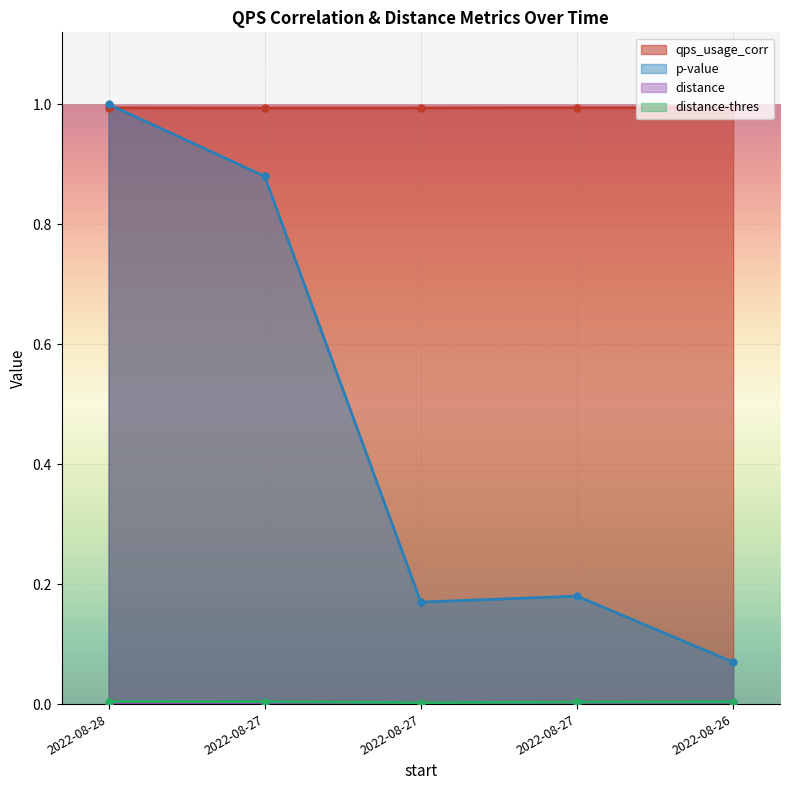

What position from the left is 2022-08-27 16:04:00?

2